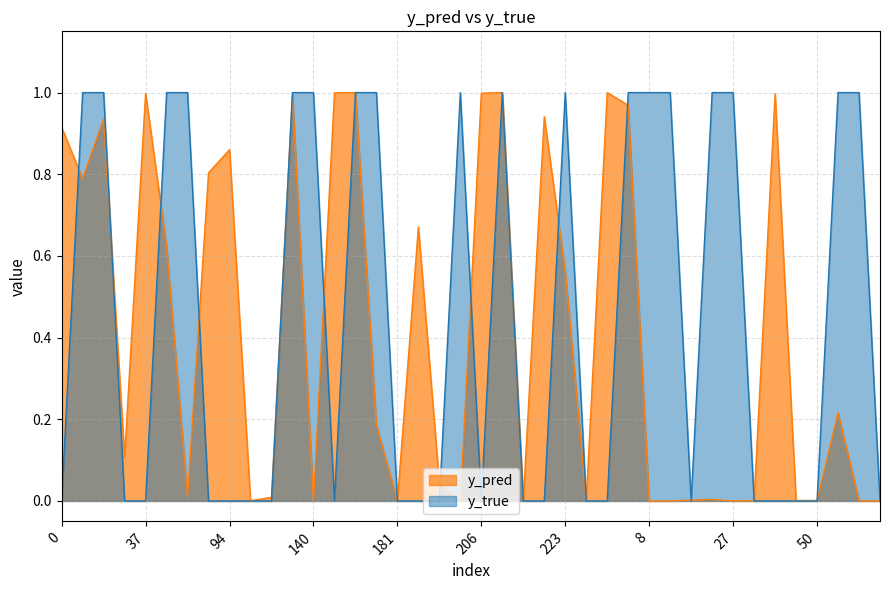

List the series in order of their peak value, highest first.

y_true, y_pred